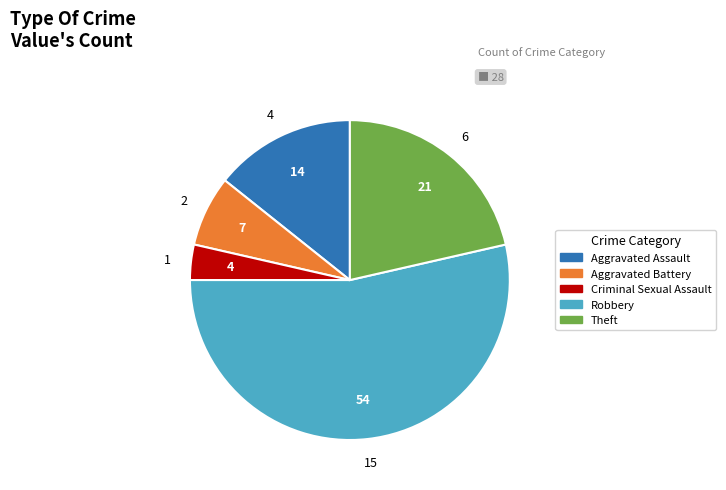

Approximately how many times larger is the value at Theft compared to Aggravated Battery?

3.0